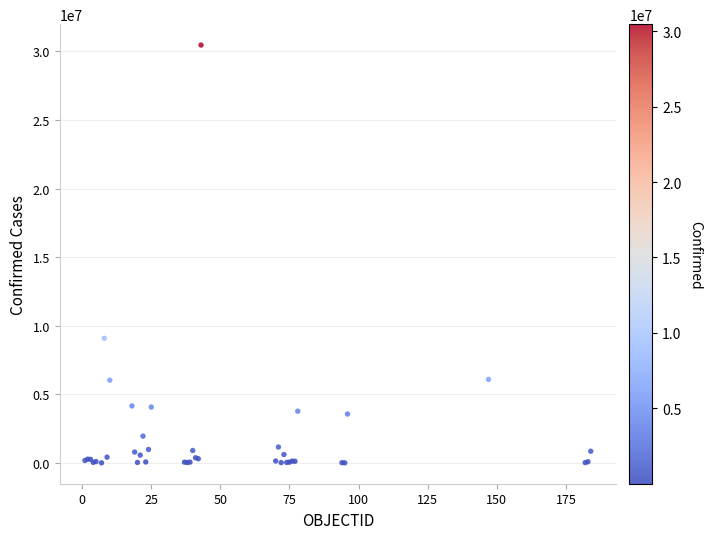

What Y value in the scatter plot is closest to 15234204?

9083673